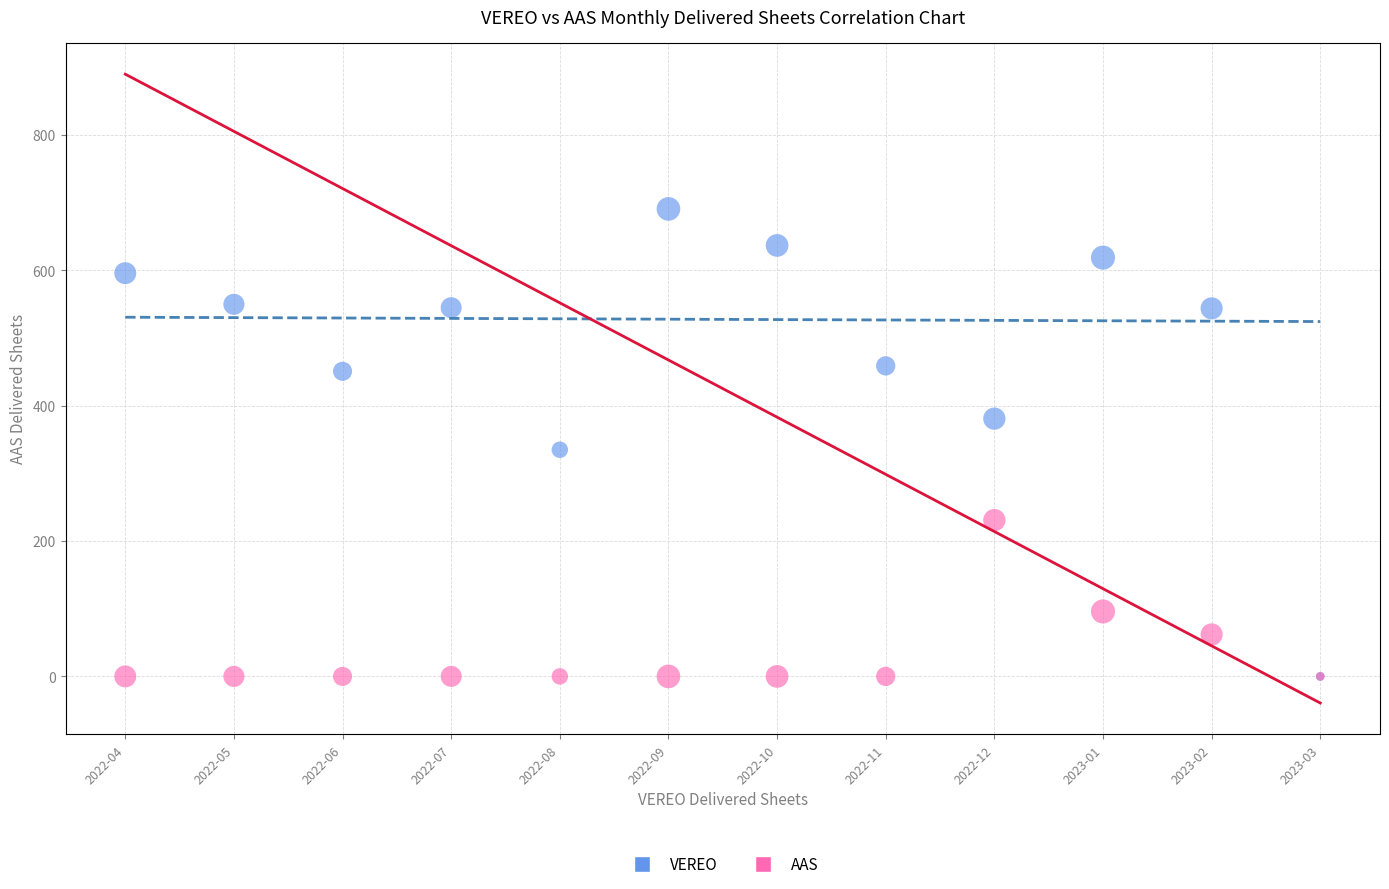

In the AAS series, what Y value is closest to 115?

96